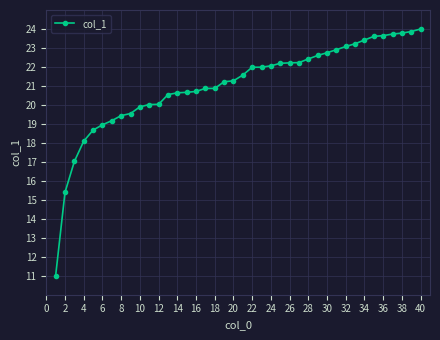

What is the average value?

21.0